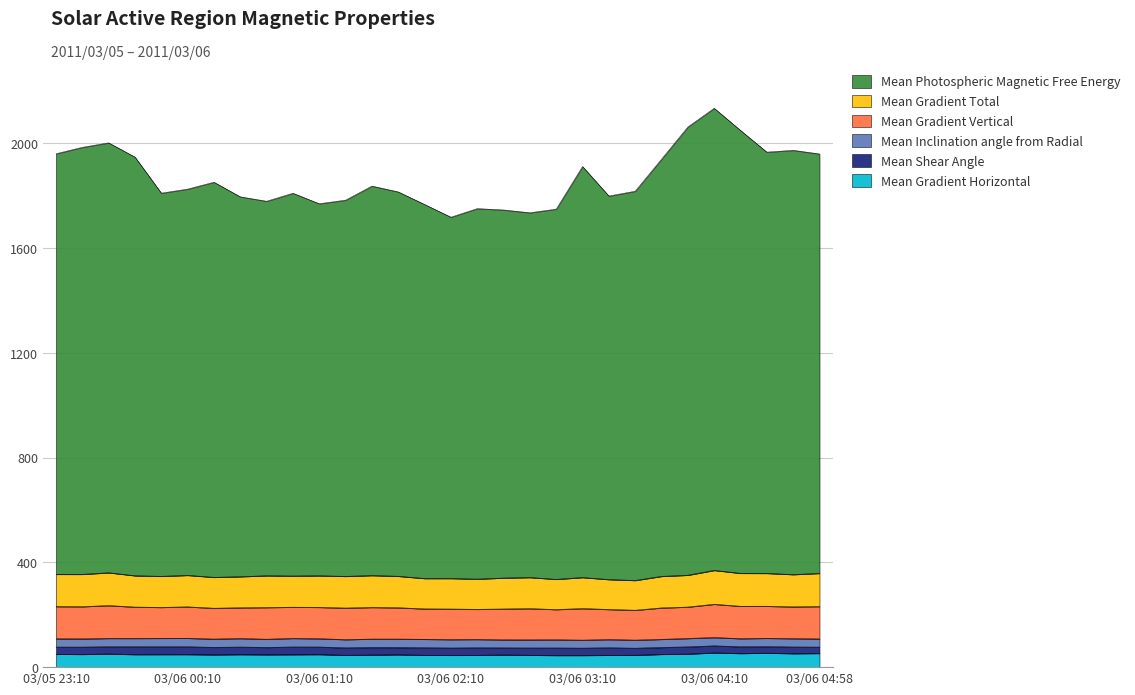

What is the sum of the Mean Inclination angle from Radial values at 03/06 03:46 and 03/06 04:46?

63.0